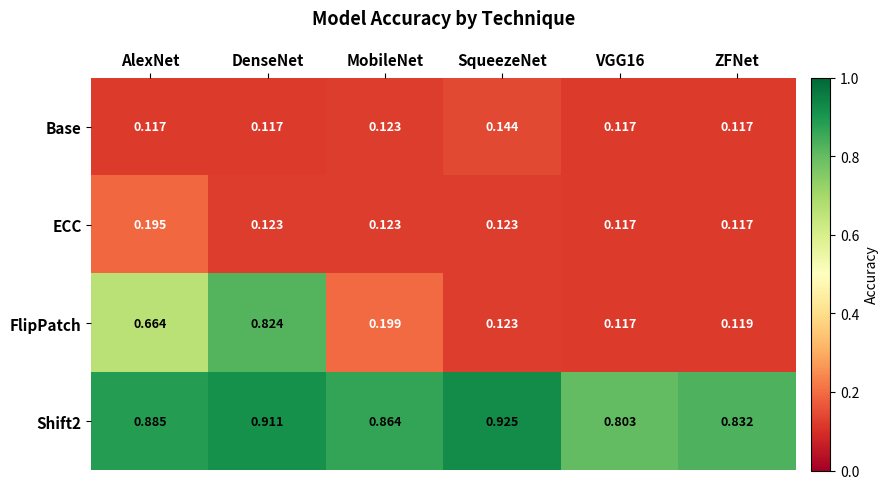

At which category is the sum across all series the highest?

DenseNet